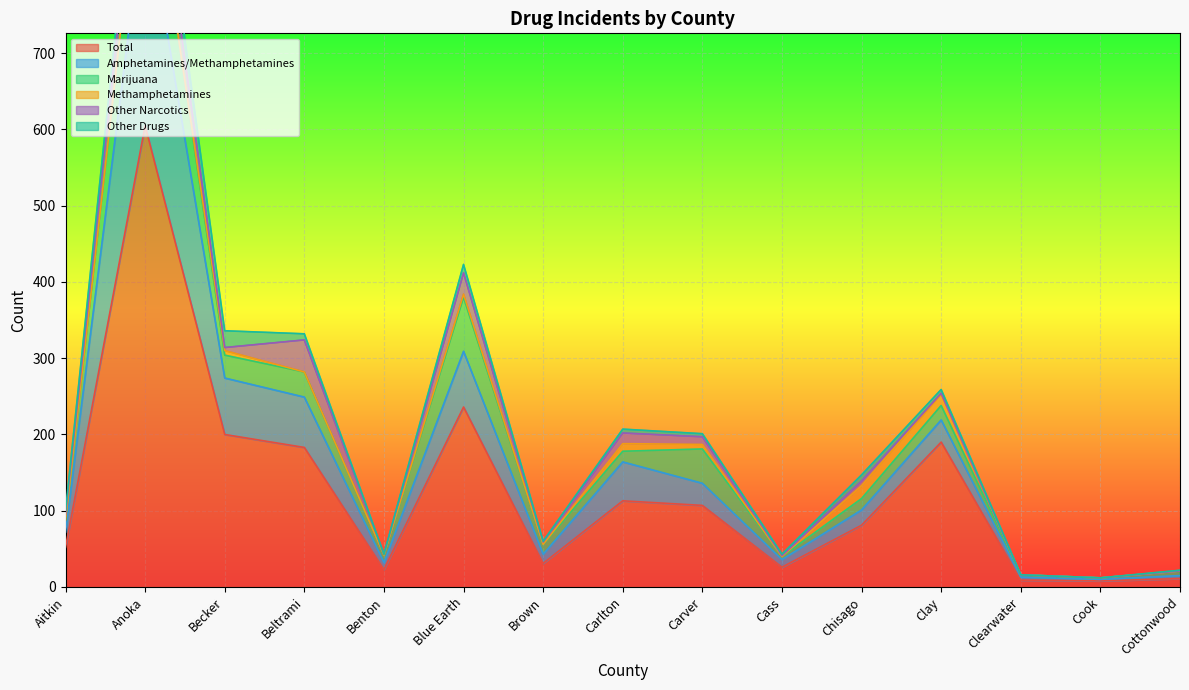

Reading left to right, what are all the values shown in this chart?

Total: Aitkin=52	Anoka=605	Becker=200	Beltrami=183	Benton=23	Blue Earth=236	Brown=31	Carlton=113	Carver=107	Cass=26	Chisago=81	Clay=190	Clearwater=9	Cook=8	Cottonwood=11
Amphetamines/Methamphetamines: Aitkin=20	Anoka=295	Becker=74	Beltrami=66	Benton=9	Blue Earth=73	Brown=12	Carlton=51	Carver=29	Cass=10	Chisago=20	Clay=29	Clearwater=4	Cook=2	Cottonwood=4
Marijuana: Aitkin=16	Anoka=116	Becker=30	Beltrami=33	Benton=10	Blue Earth=71	Brown=13	Carlton=14	Carver=45	Cass=4	Chisago=15	Clay=19	Clearwater=3	Cook=2	Cottonwood=6
Methamphetamines: Aitkin=0	Anoka=0	Becker=6	Beltrami=0	Benton=0	Blue Earth=4	Brown=0	Carlton=10	Carver=6	Cass=0	Chisago=17	Clay=15	Clearwater=0	Cook=0	Cottonwood=0
Other Narcotics: Aitkin=7	Anoka=53	Becker=4	Beltrami=42	Benton=1	Blue Earth=28	Brown=3	Carlton=14	Carver=10	Cass=1	Chisago=6	Clay=1	Clearwater=0	Cook=0	Cottonwood=0
Other Drugs: Aitkin=5	Anoka=31	Becker=22	Beltrami=8	Benton=0	Blue Earth=11	Brown=1	Carlton=5	Carver=4	Cass=2	Chisago=8	Clay=5	Clearwater=0	Cook=0	Cottonwood=1